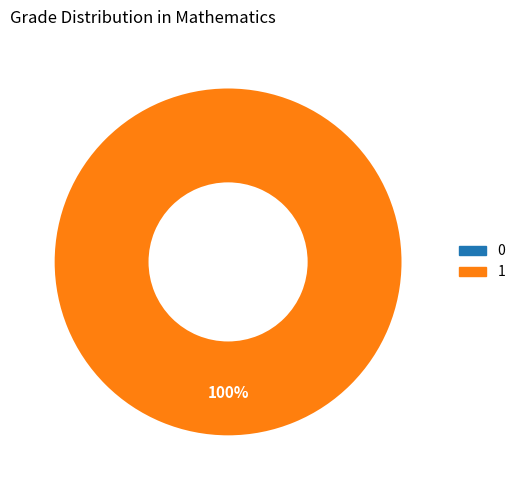

Is 0 the majority of the pie?

No